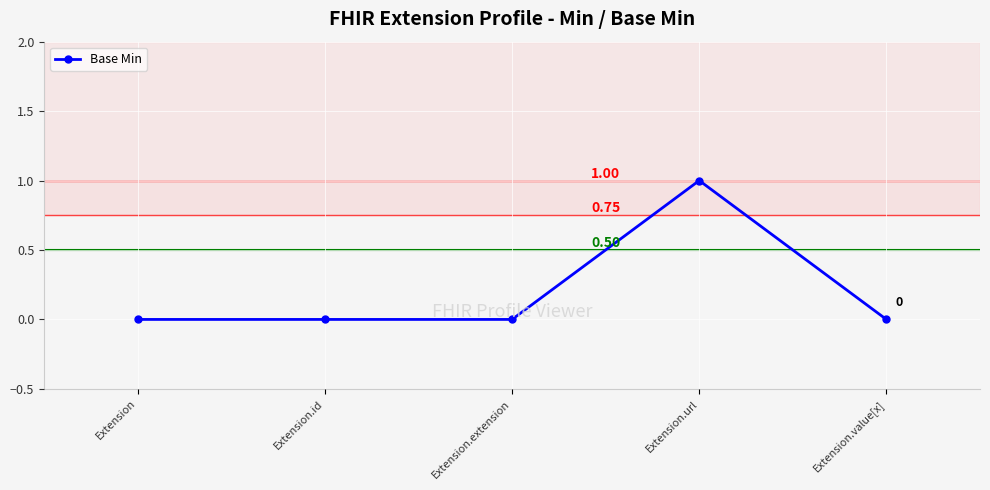

Does the chart display data point markers on the line(s)?

Yes